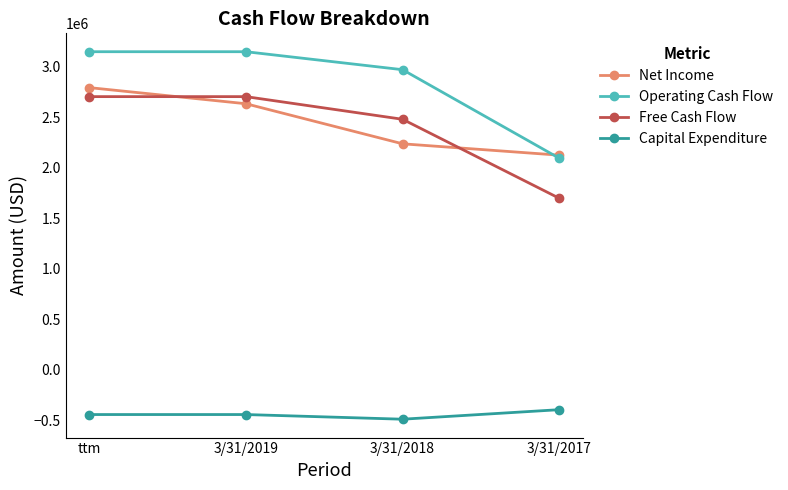

What is the difference between the maximum and minimum values in the Free Cash Flow series?

1007137